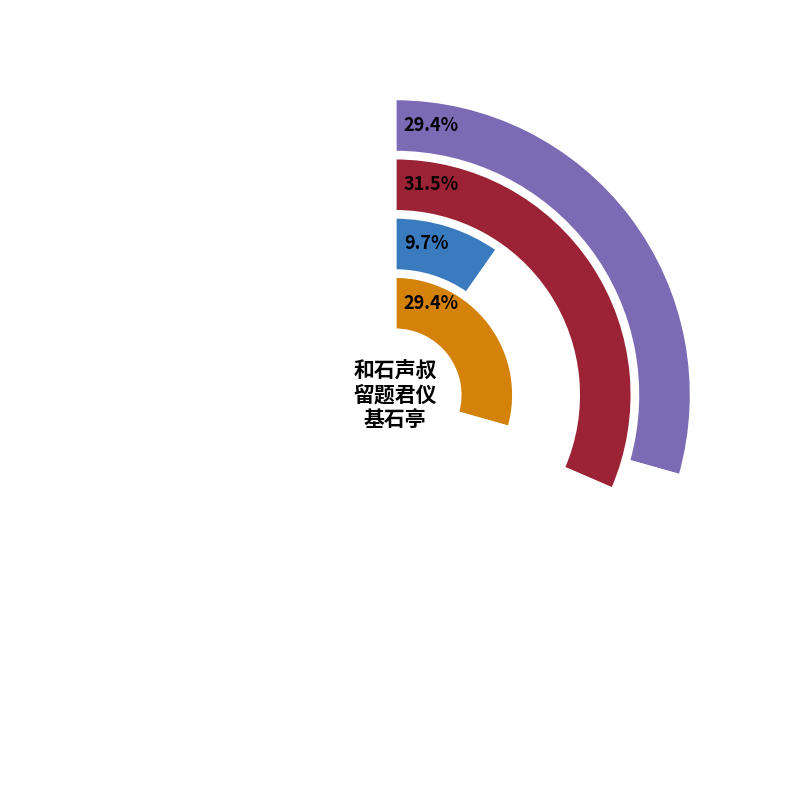

To the nearest percent, what percentage of the pie is 和石声叔留题君仪基石亭二首 其一?

29%